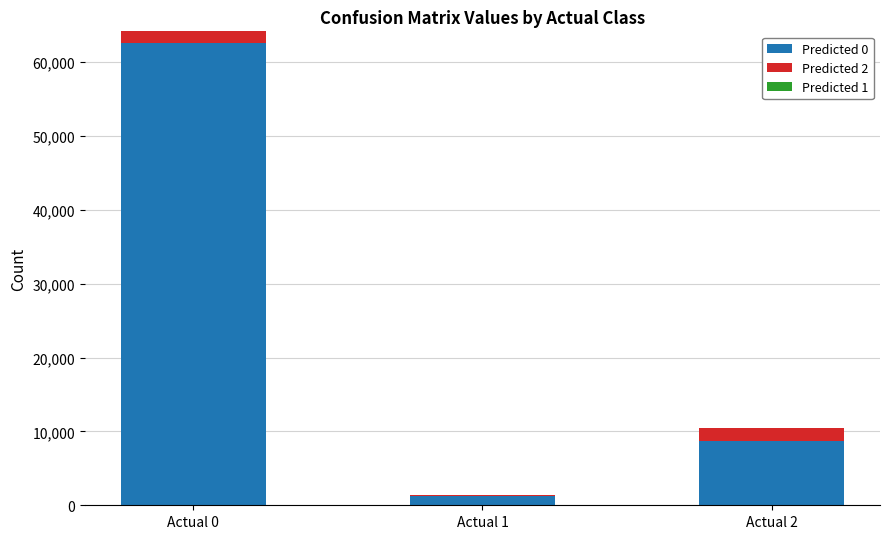

At which category is the sum across all series the highest?

Actual 0